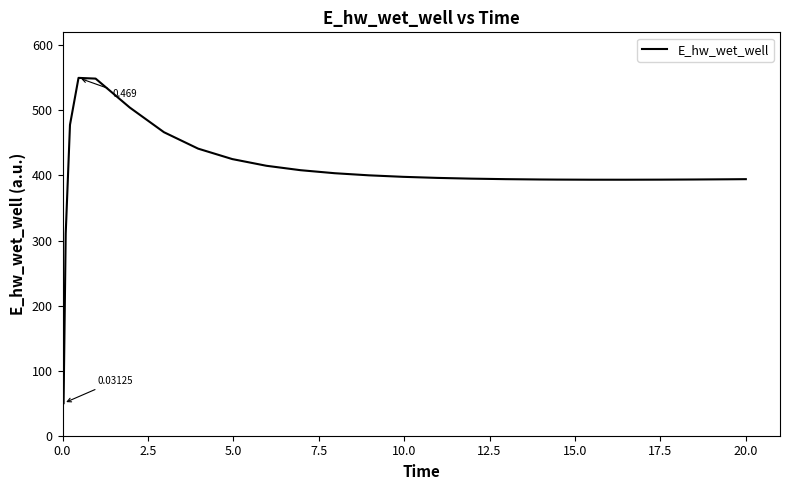

Is this an area chart (filled region under the line)?

No